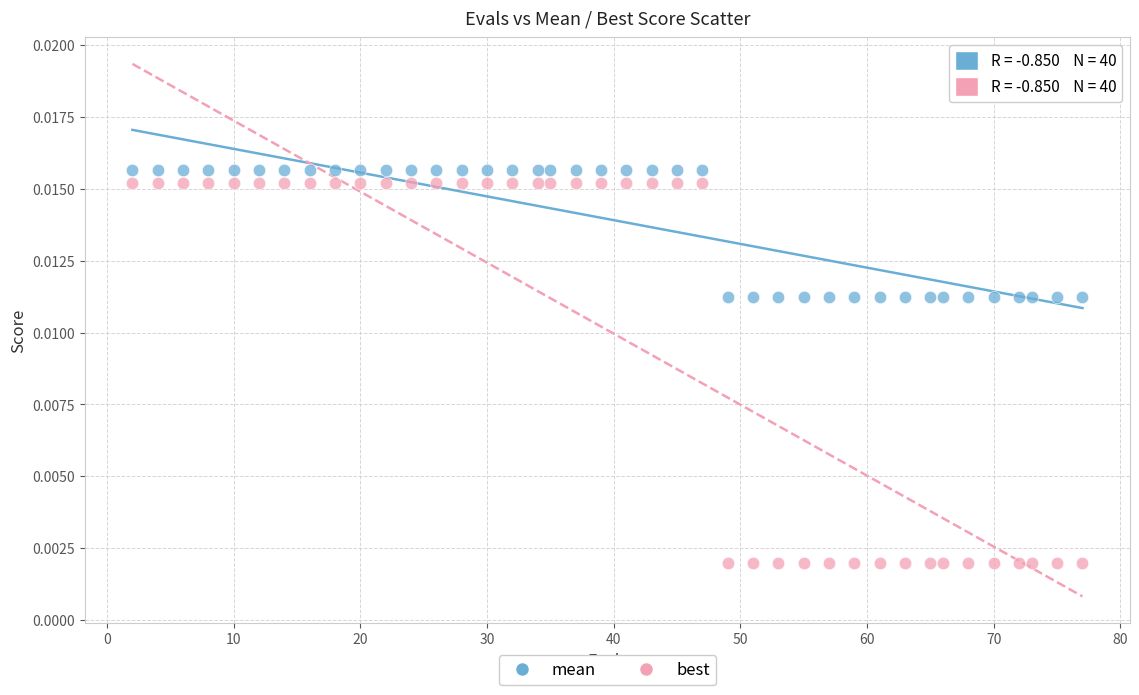

Which series contains the lowest Y value?

best